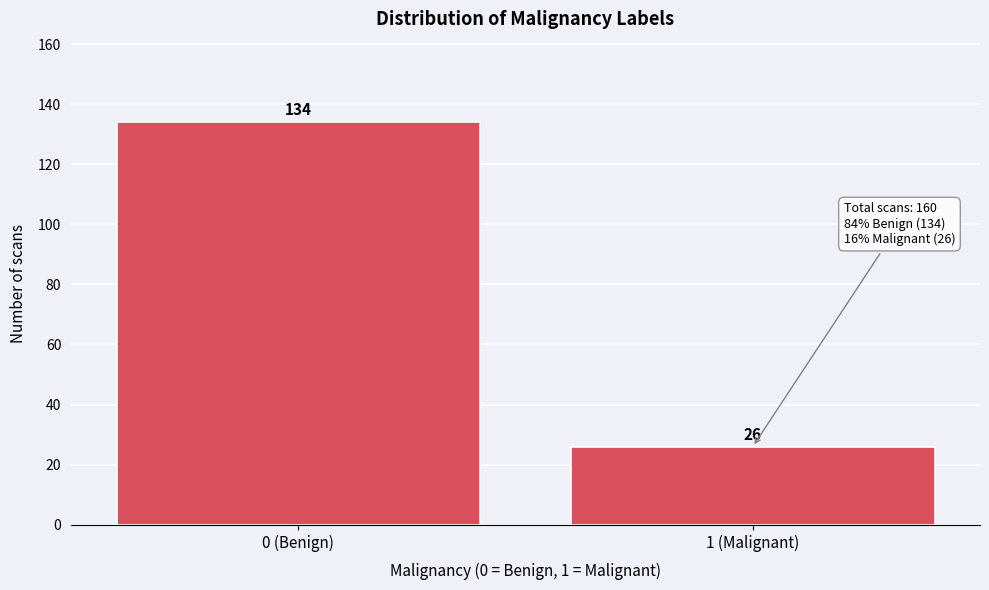

Reading right to left, extract all data points from this chart.

26	134